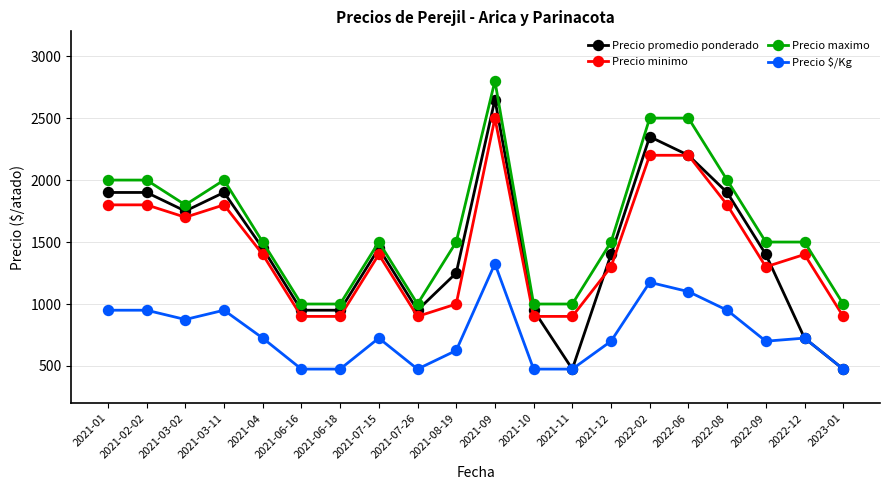

How many series are shown in this chart?

4